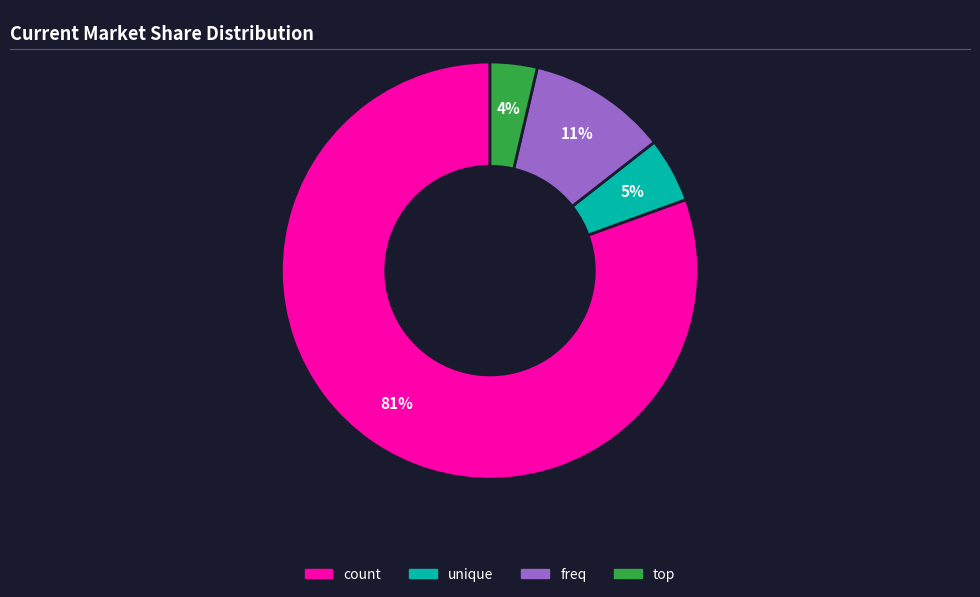

Rank the categories by value from lowest to highest.

top, unique, freq, count